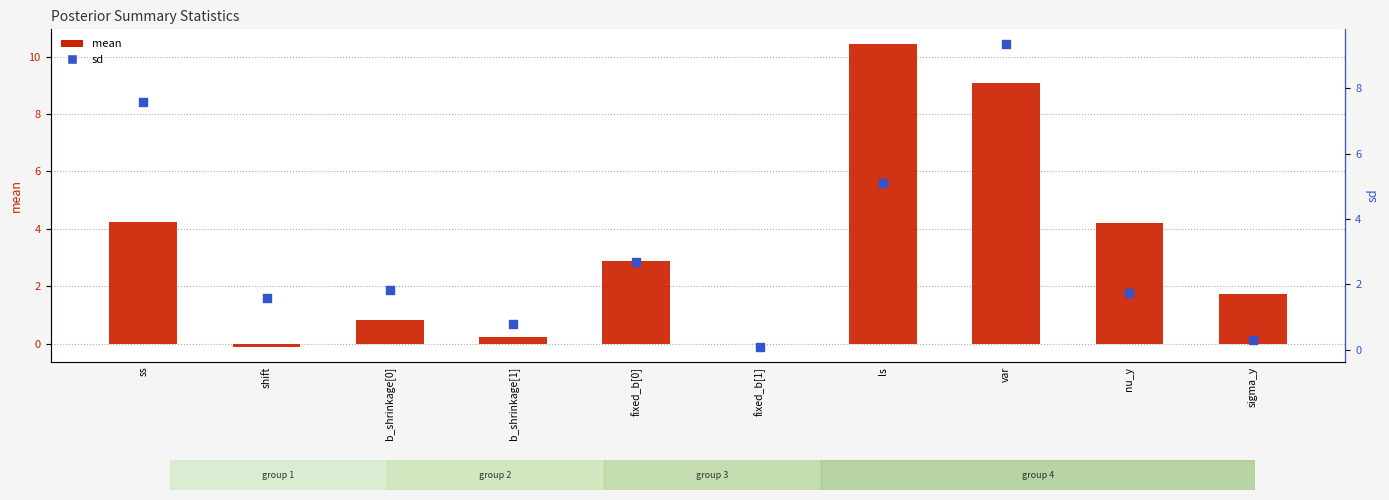

What is the total value across all series at sigma_y?

2.0